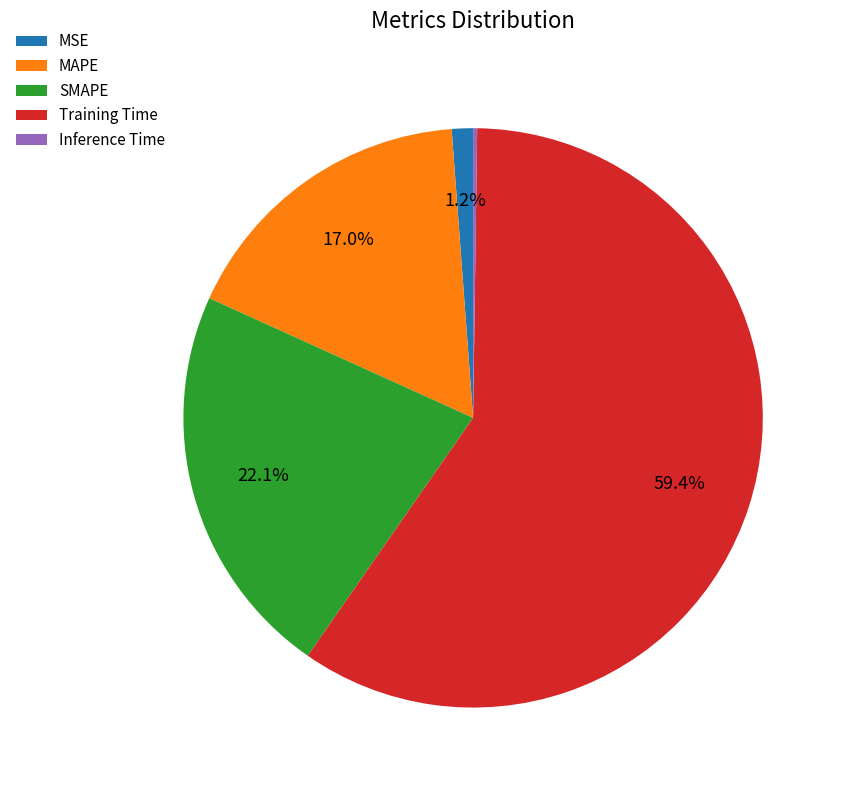

Which category has the biggest portion of the pie?

Training Time